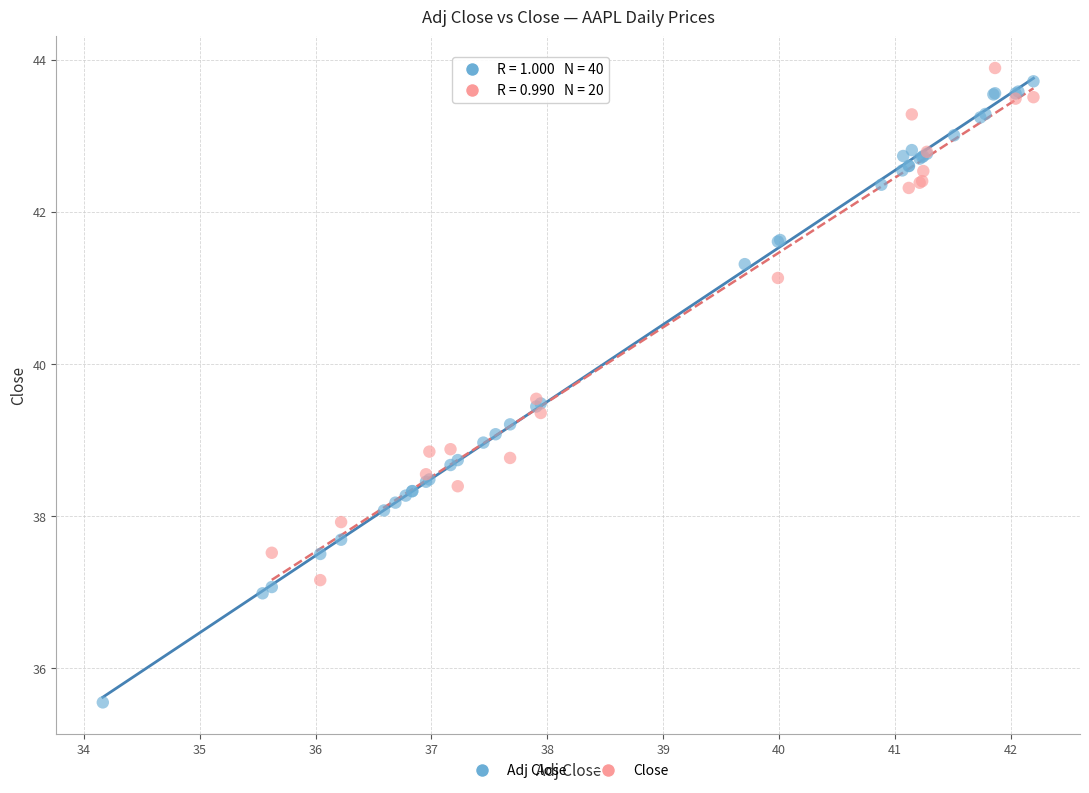

Which series has the widest spread of Y values?

Adj Close